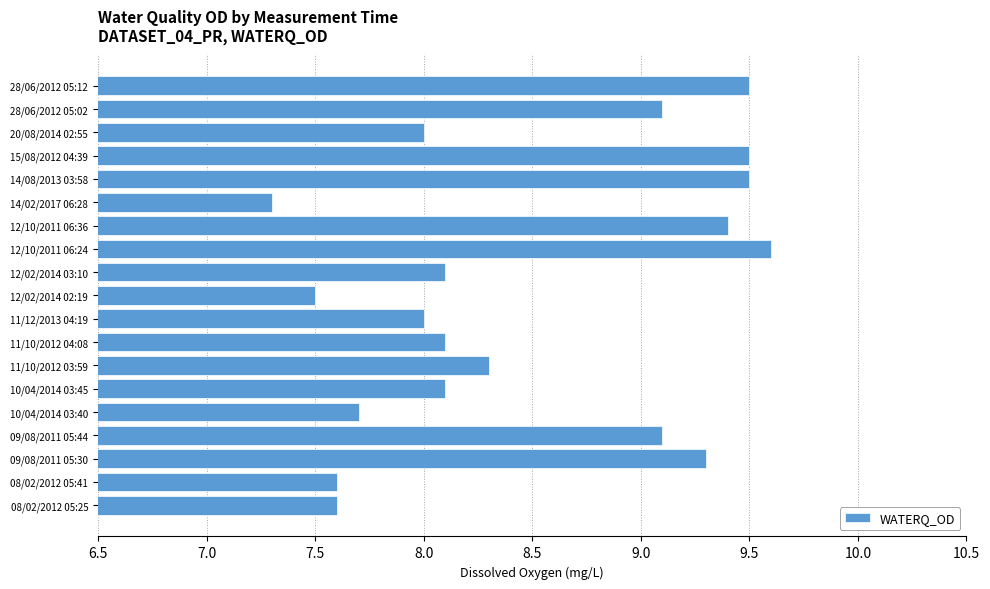

What is the approximate value at 12/02/2014 03:10?

8.1